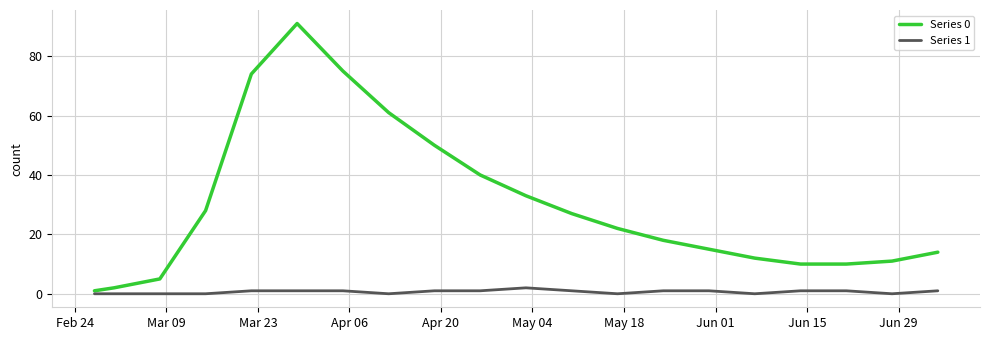

List the series in order of their overall mean, highest first.

Series 0, Series 1